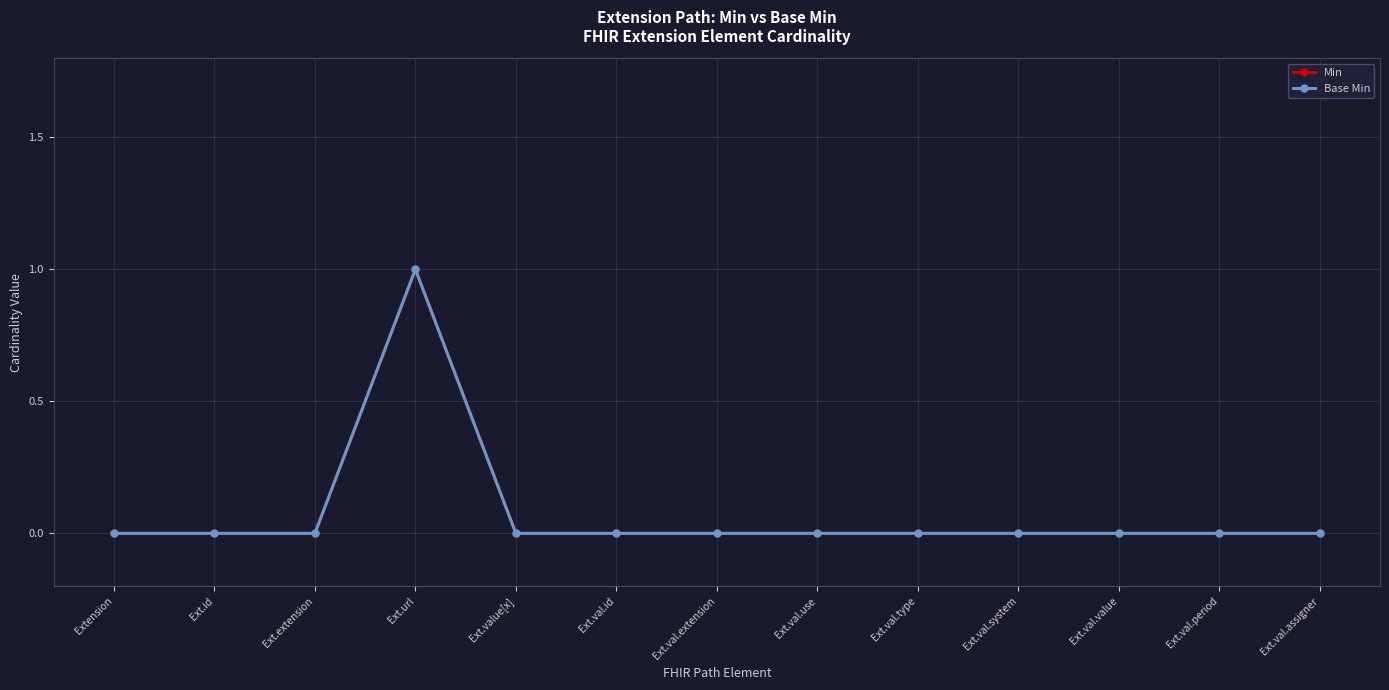

Does the chart have visible grid lines?

Yes